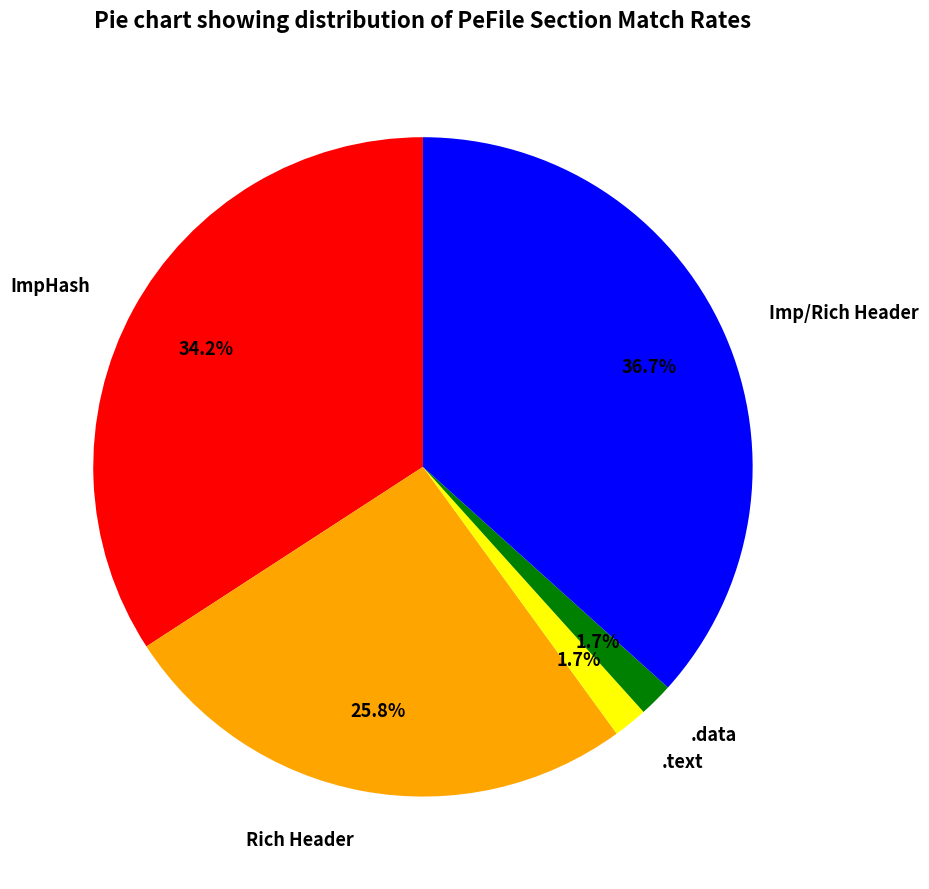

Does .data represent more than half of the total?

No